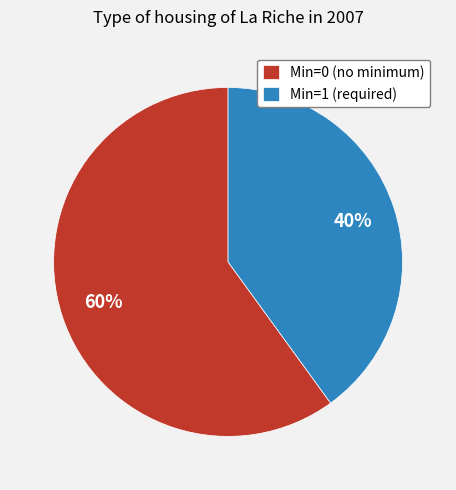

Which category has the smallest portion of the pie?

Min=1 (required)